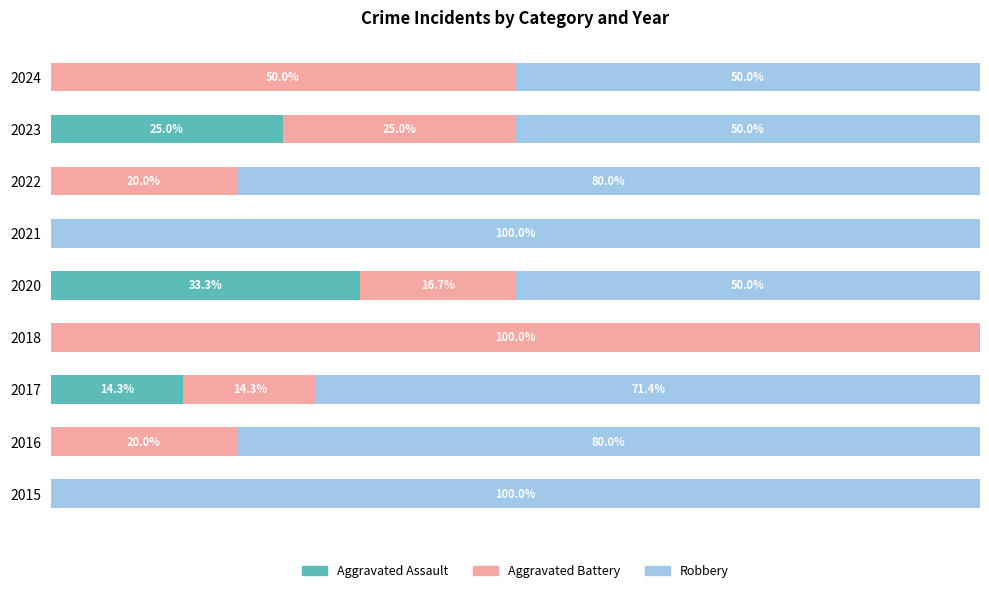

What are all the series names shown in the legend?

Aggravated Assault, Aggravated Battery, Robbery